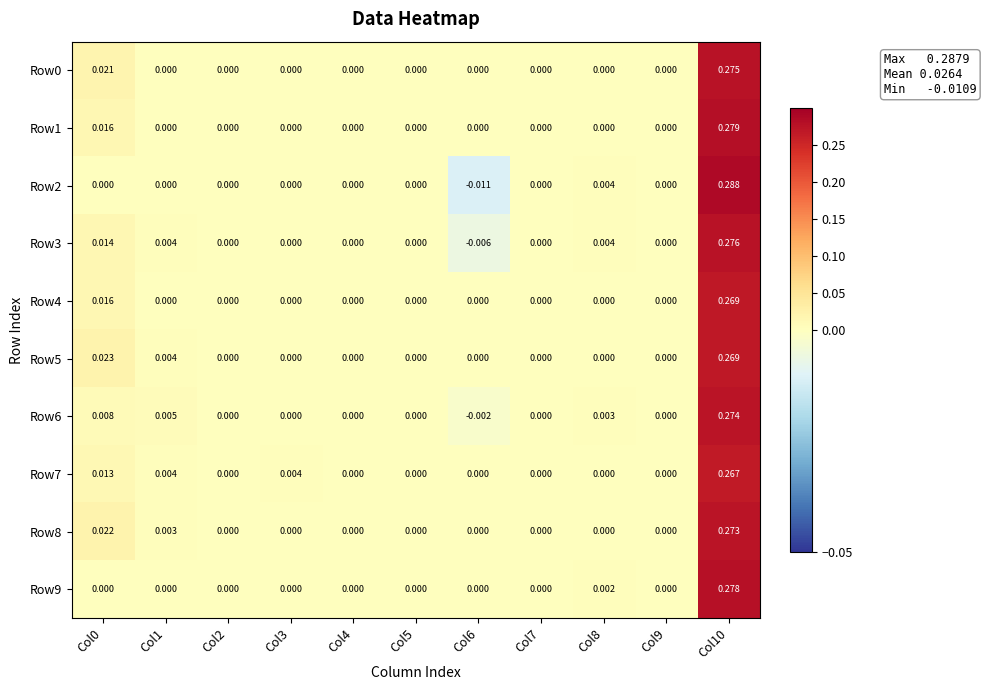

How many data points in Row4 are above 0?

2